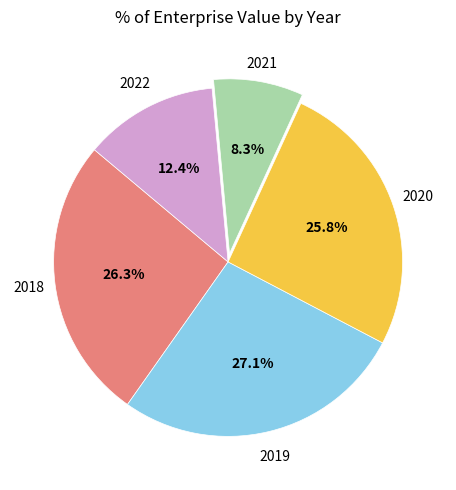

Does any single category account for the majority?

No